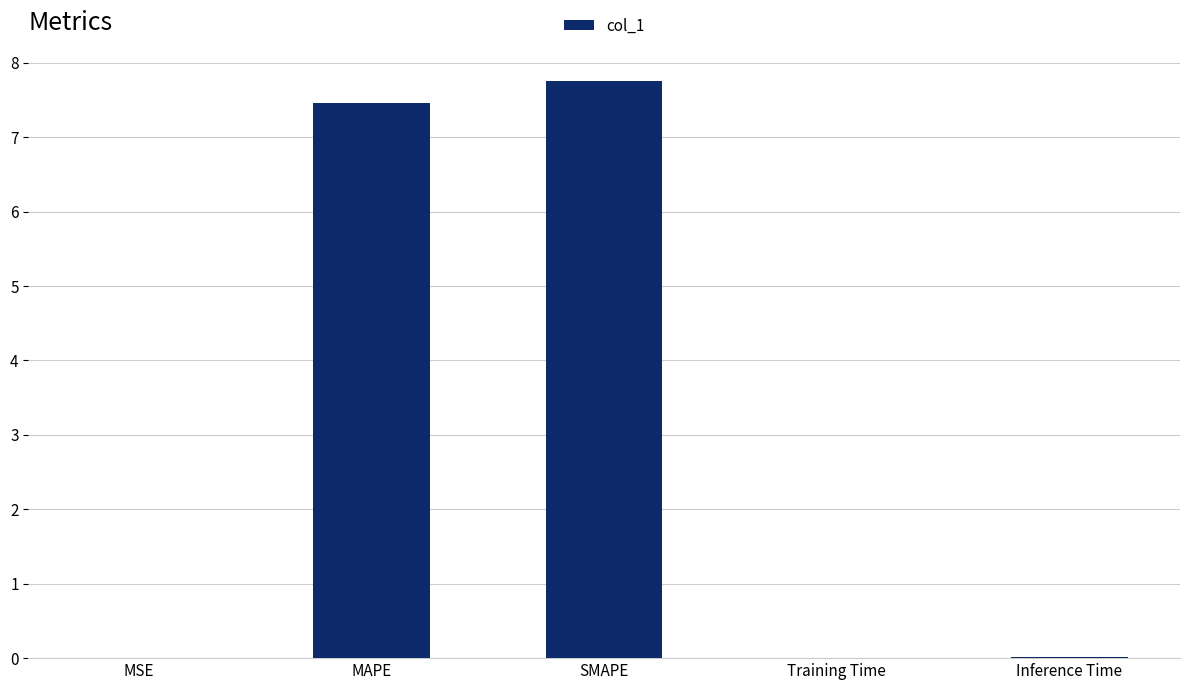

What is the maximum value shown in the chart?

7.8